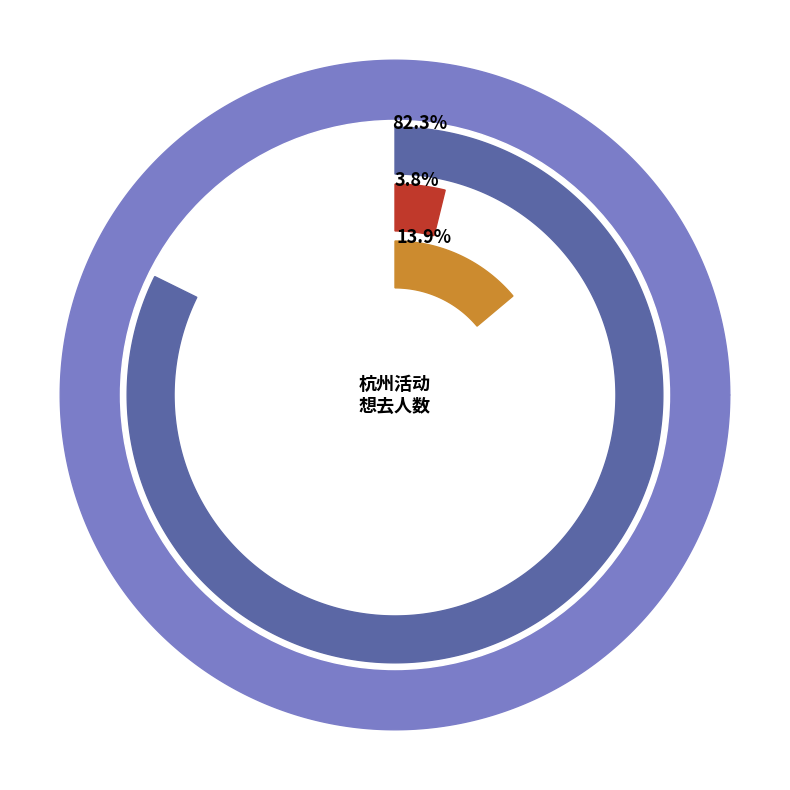

To the nearest percent, what is the difference between the largest and smallest slice percentages?

78%